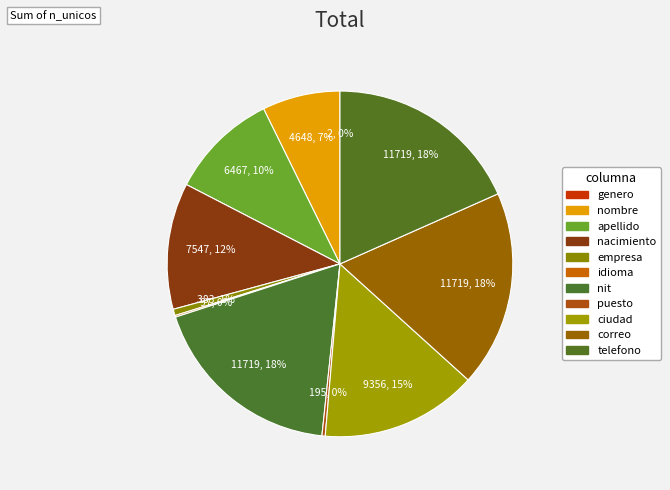

True or false: telefono accounts for 18% of the total.

True